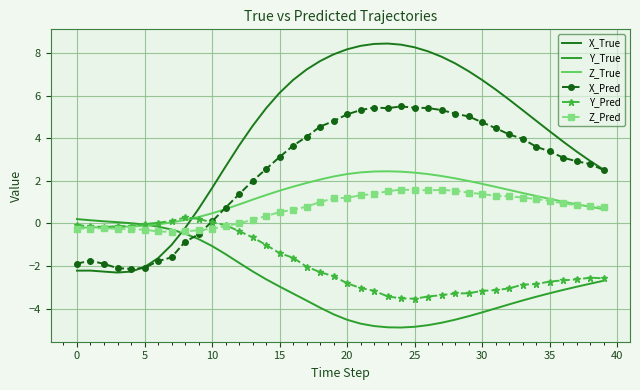

True or false: X_True and Y_Pred intersect in this chart.

True